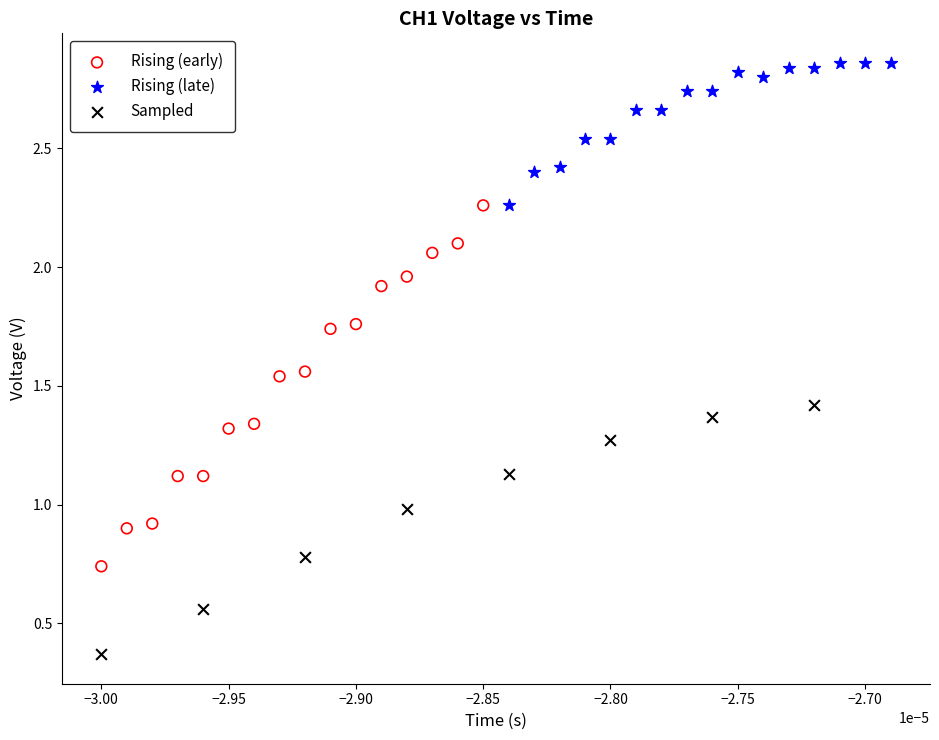

Which series has the widest spread of Y values?

Rising (early)